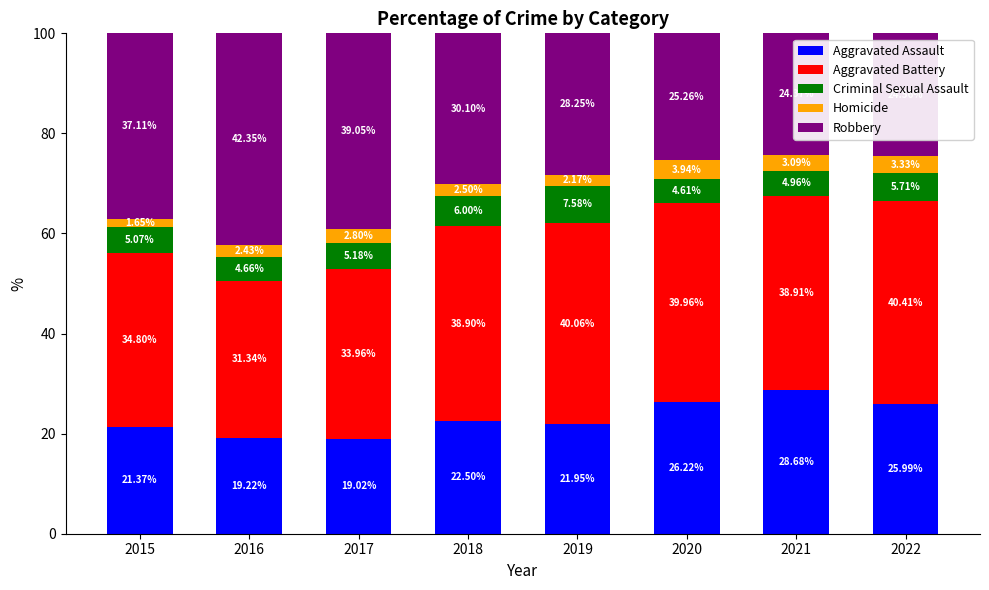

What is the total value across all series at 2018?

100.0